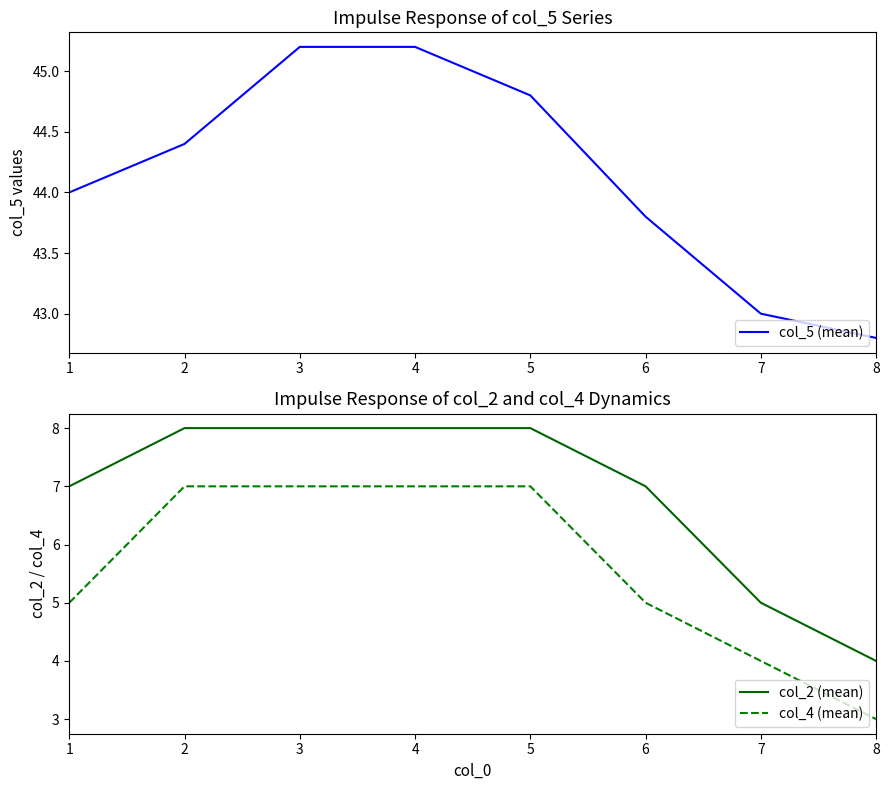

True or false: col_4 (mean) and col_5 (mean) intersect in this chart.

False